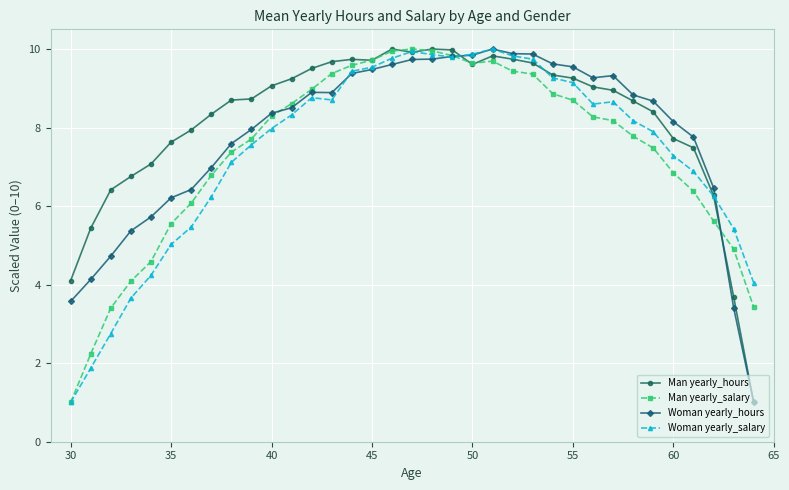

What is the sum of all Woman yearly_salary values?

258.0